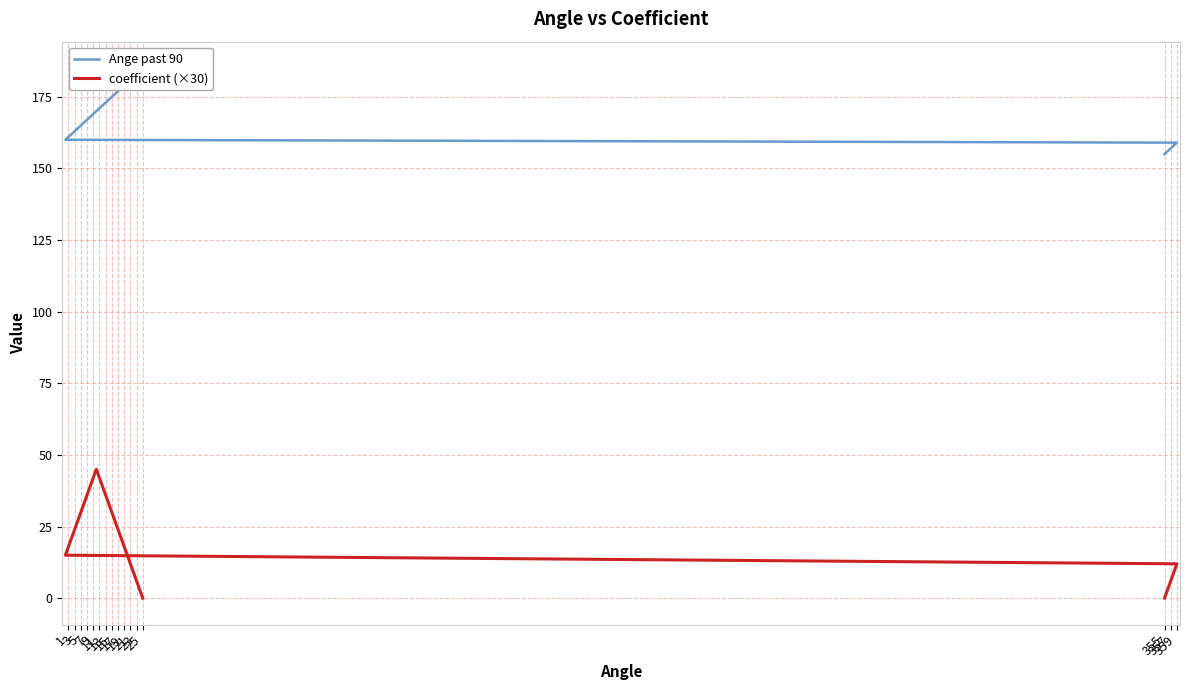

What is the maximum value shown in the chart?

185